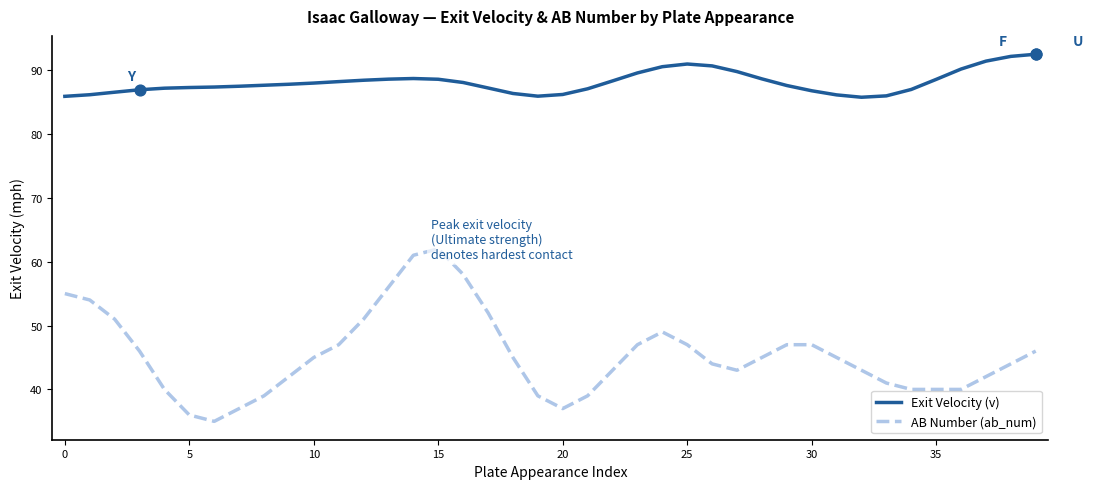

Which series has the largest total across all categories?

Exit Velocity (v)